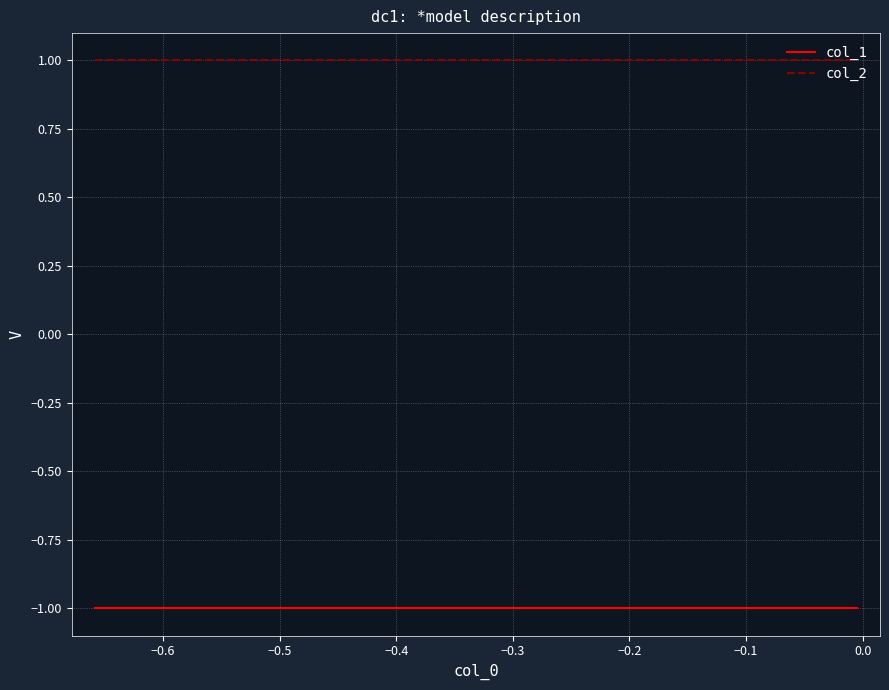

Reading right to left, list all the values displayed in this chart.

col_1: -1	-1	-1	-1	-1	-1	-1	-1	-1	-1
col_2: 1	1	1	1	1	1	1	1	1	1